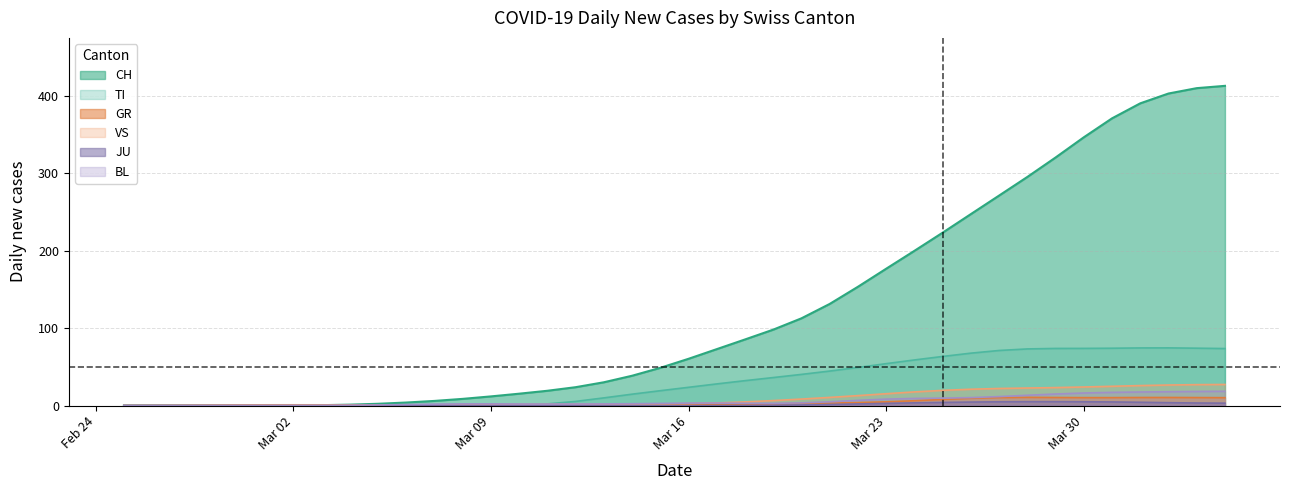

What is the maximum value for GR?

10.6